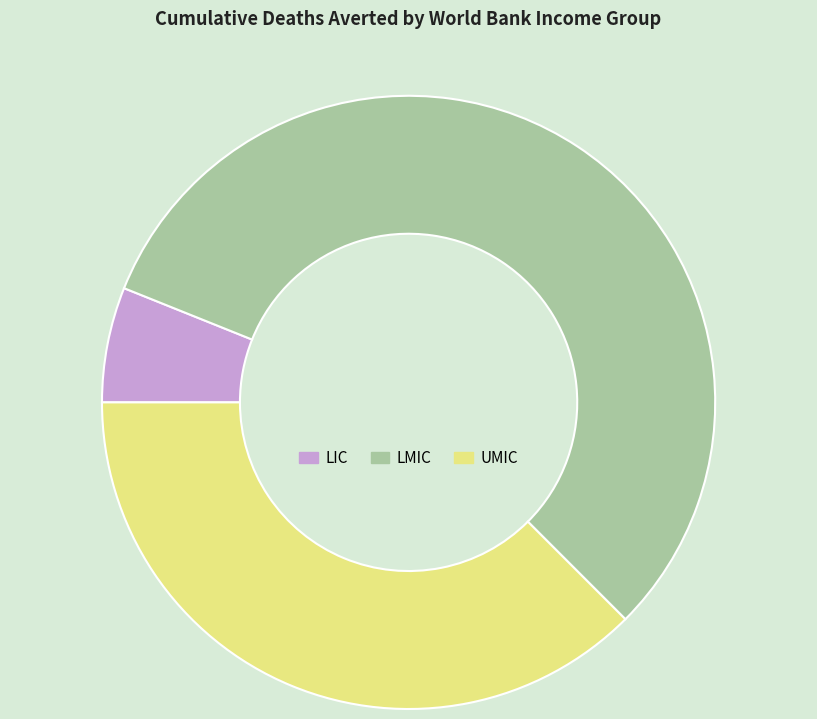

Rank the categories by value from highest to lowest.

LMIC, UMIC, LIC